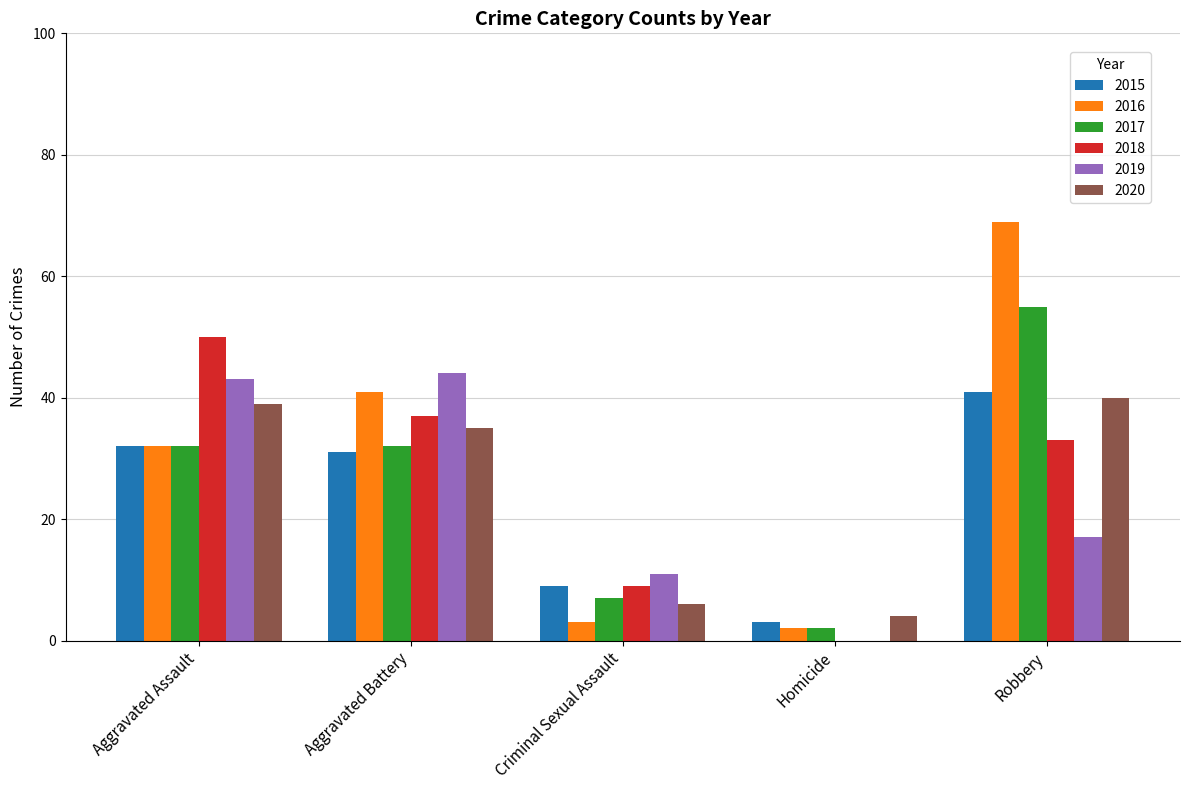

How many groups of bars are there?

5